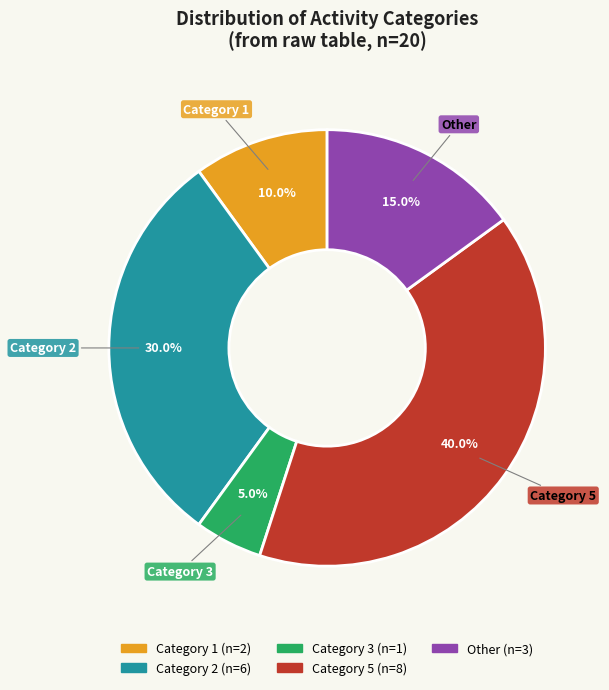

Is there any slice that represents more than half of the pie?

No